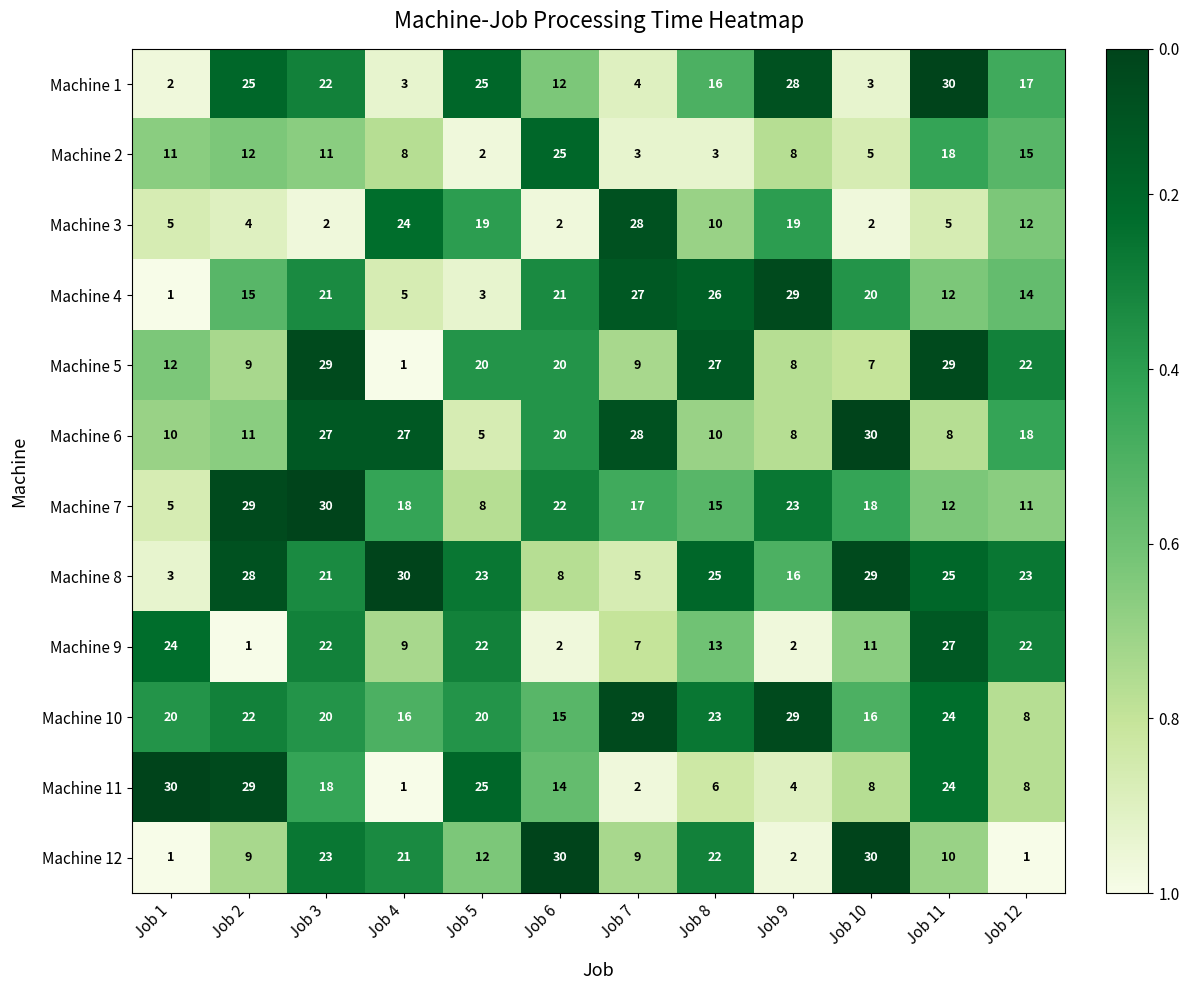

Which series changed the most between Job 6 and Job 7?

Machine 3